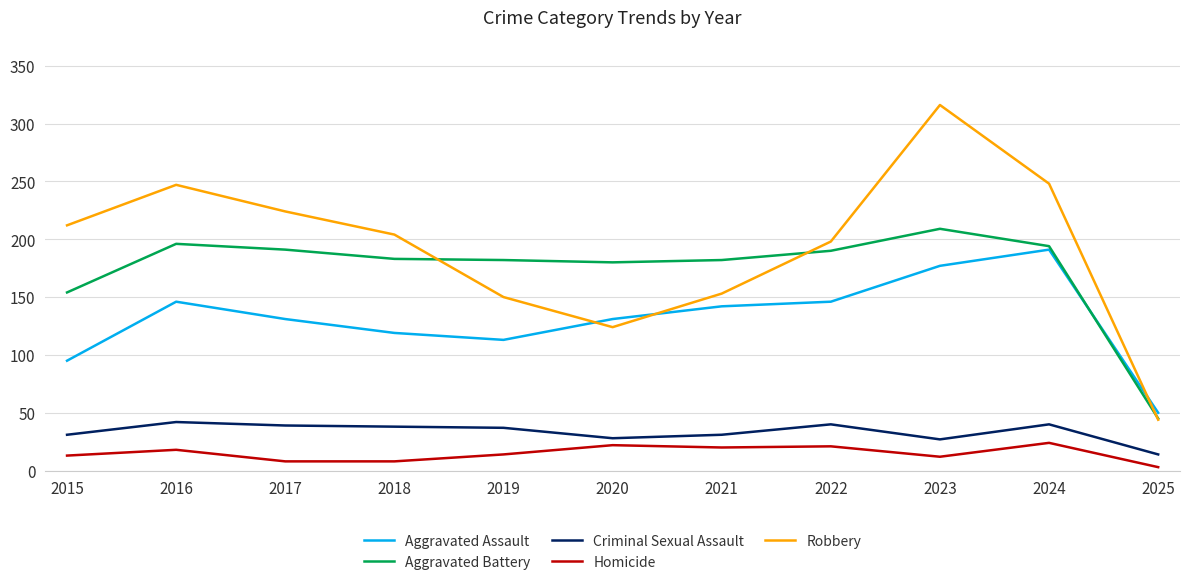

Is it true that Aggravated Assault equals 113 at 2019?

True